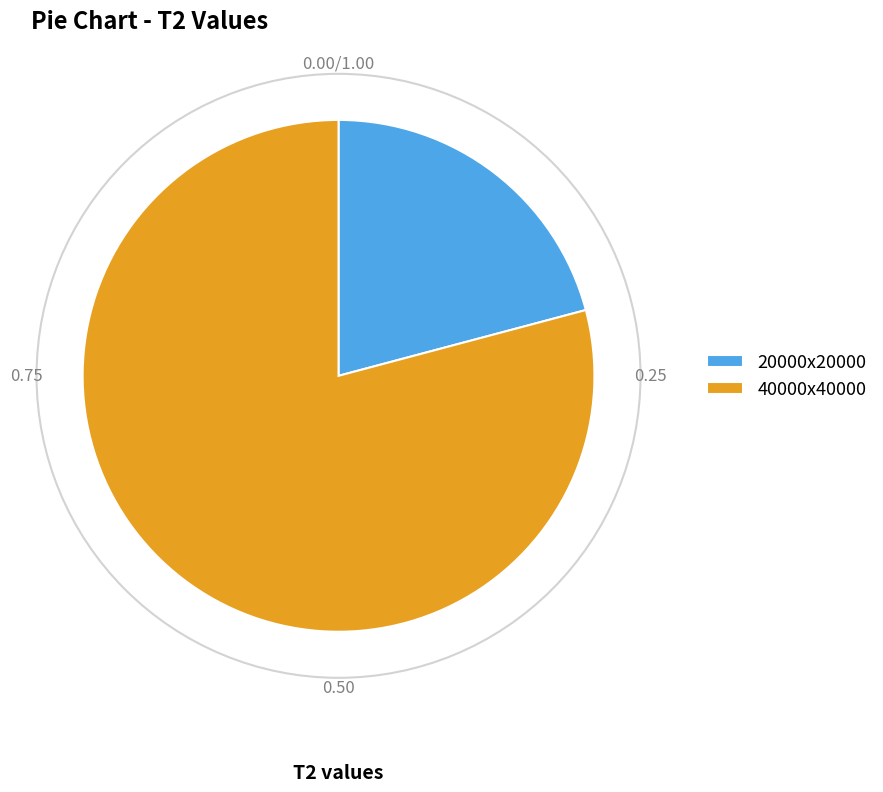

What is the majority slice?

40000x40000